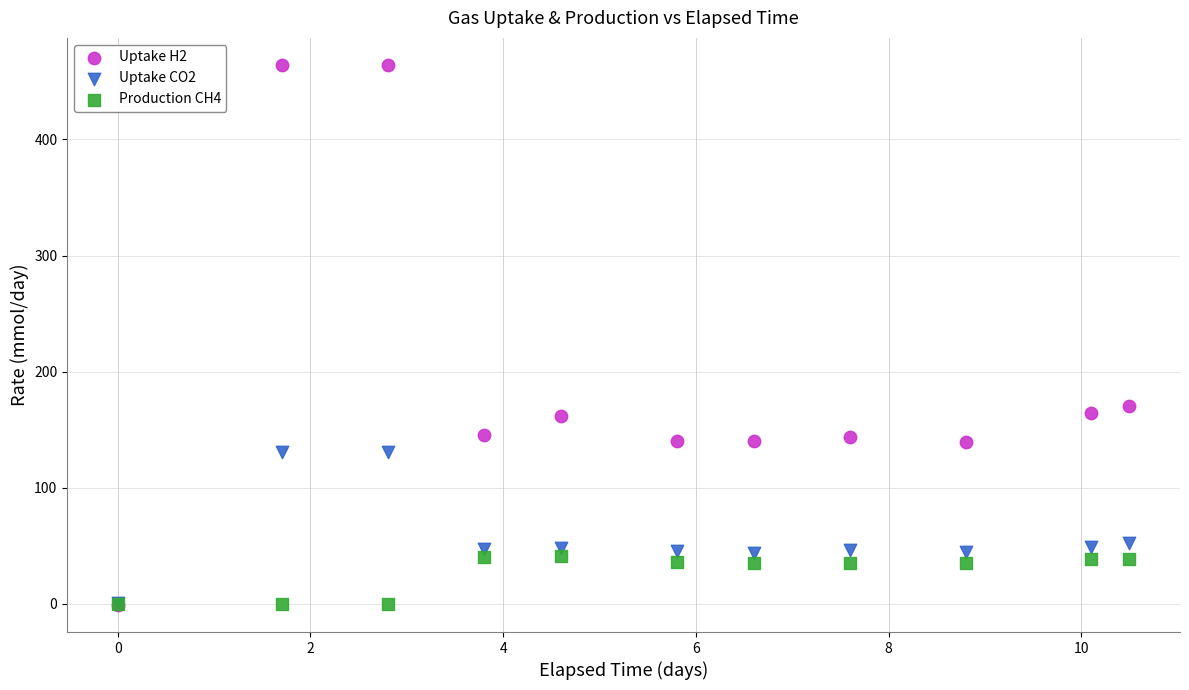

Across all series, what Y value is closest to 231?

170.3